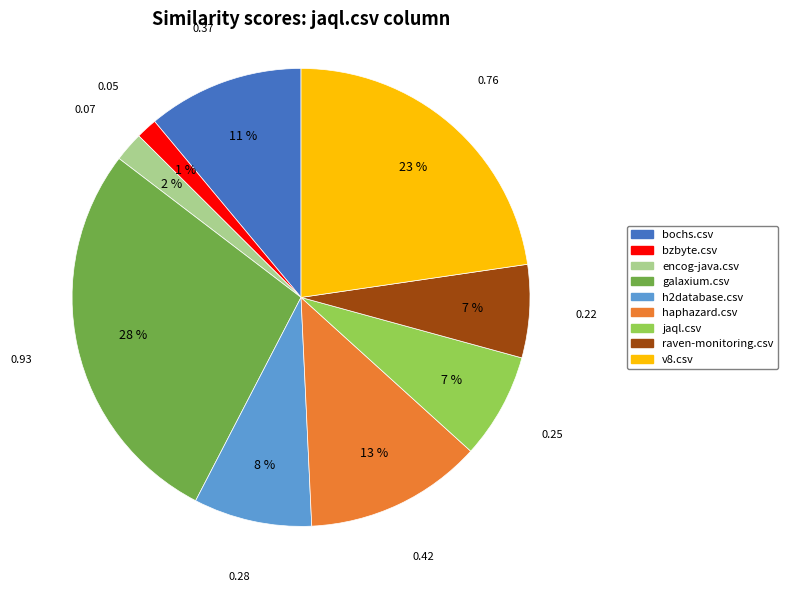

Do haphazard.csv and h2database.csv together represent more than half of the pie?

No